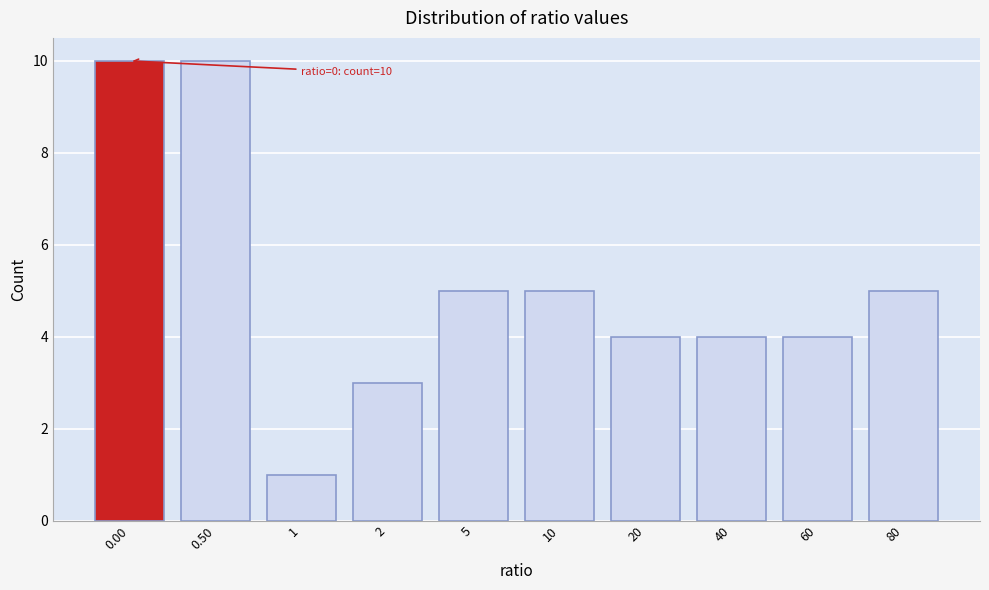

Reading left to right, extract all data points from this chart.

0.00=10	0.50=10	1=1	2=3	5=5	10=5	20=4	40=4	60=4	80=5